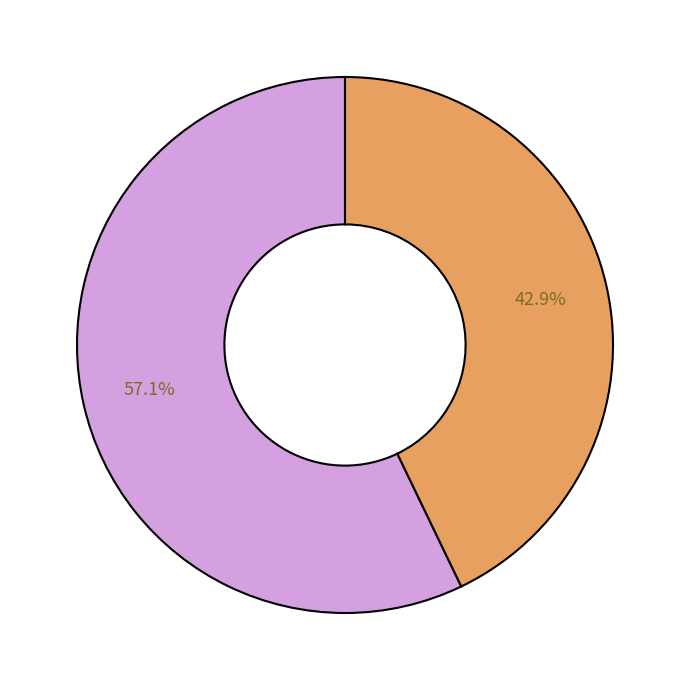

How many slices are in this pie chart?

2